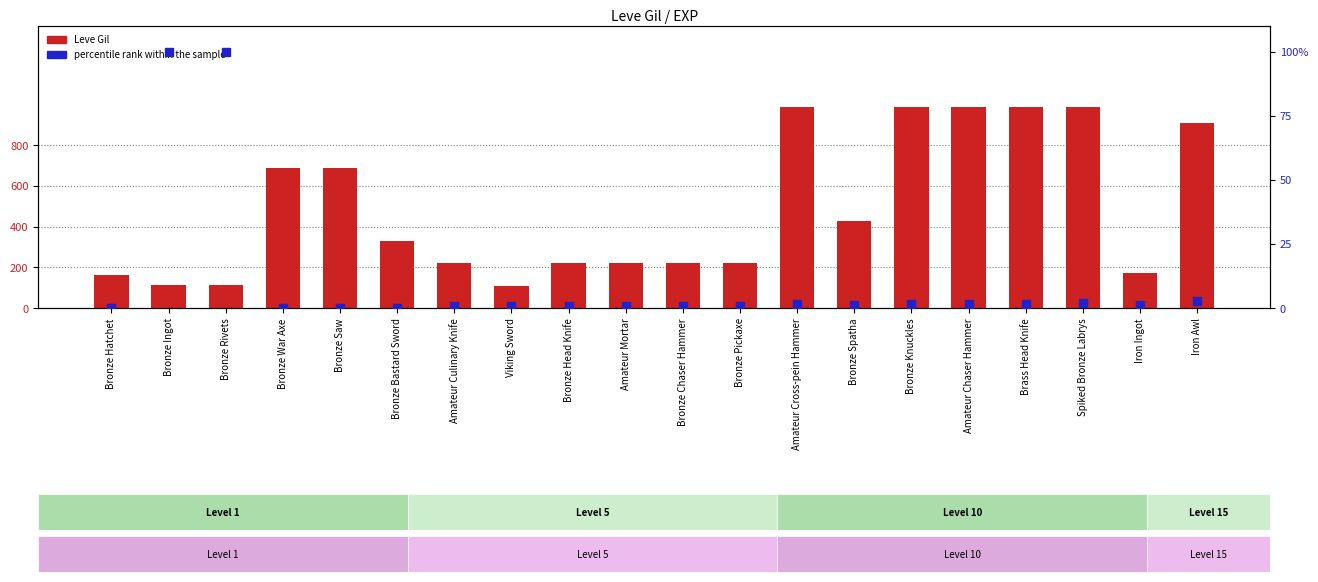

Is the value of Leve Gil at Amateur Cross-pein Hammer greater than the value of percentile rank within the sample at Bronze Pickaxe?

Yes